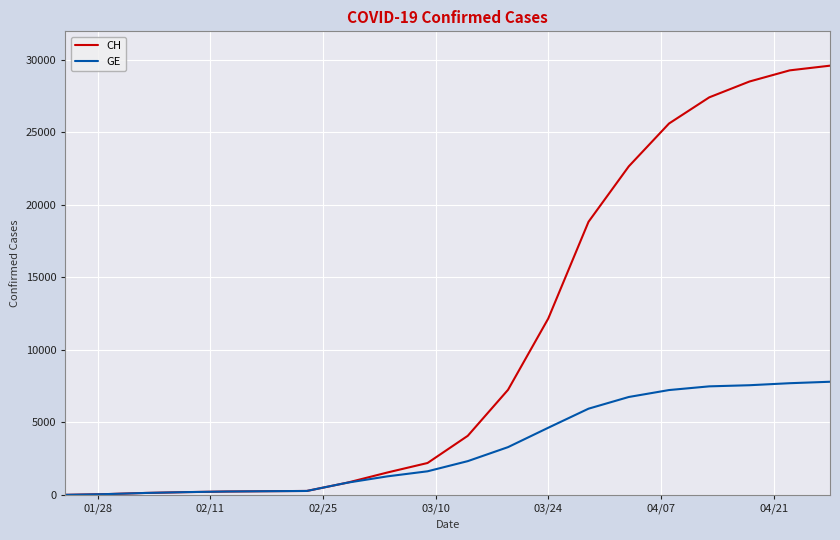

How many lines are shown in the chart?

2